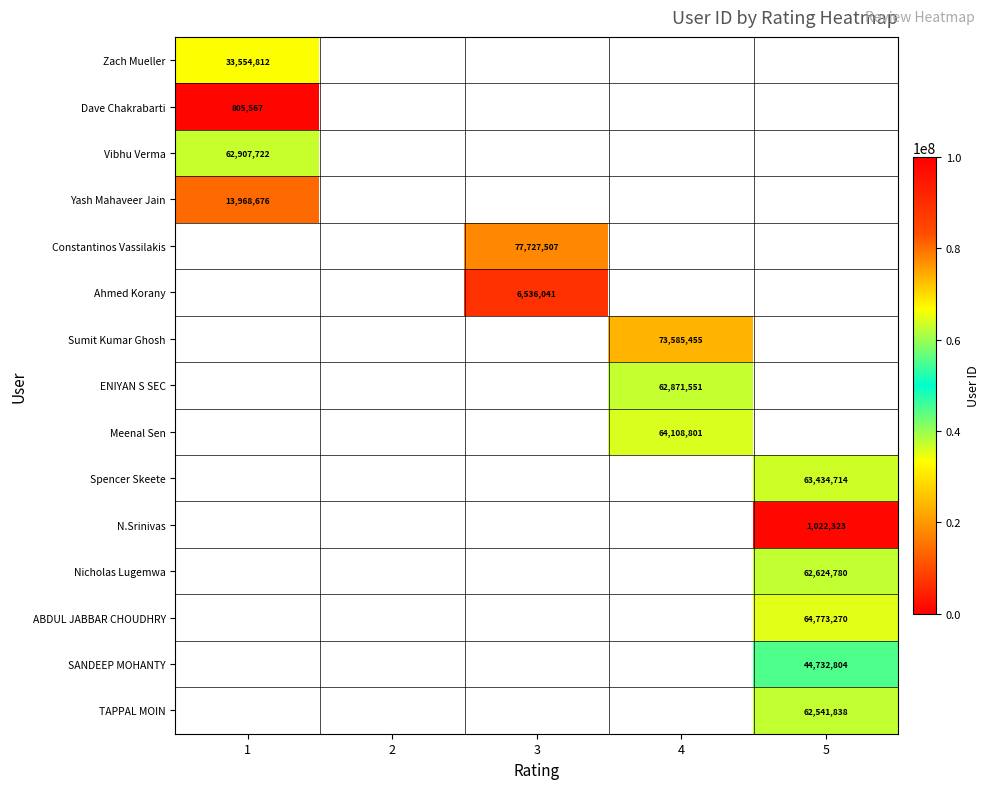

The Constantinos Vassilakis series shows 77727507 at 3. True or false?

True